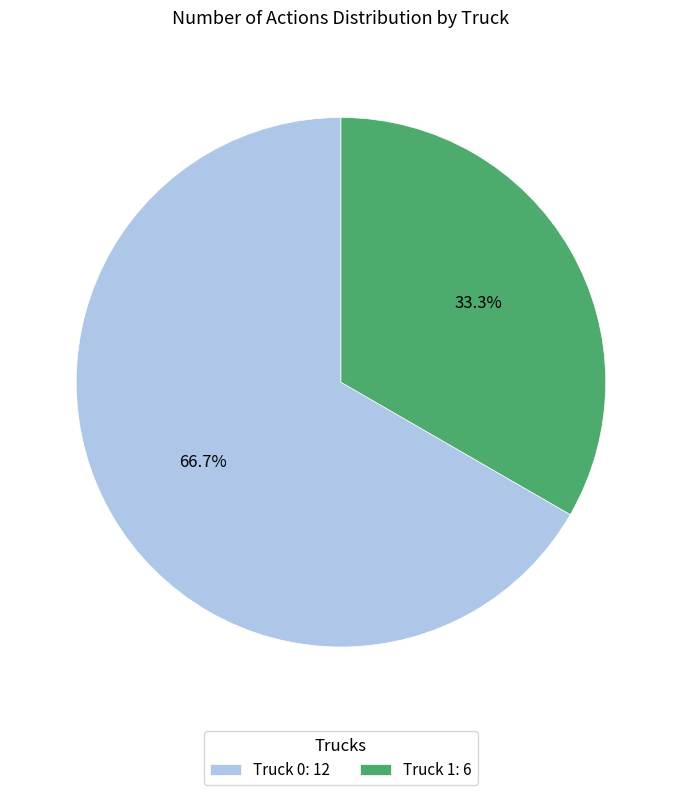

How many segments does this pie chart have?

2